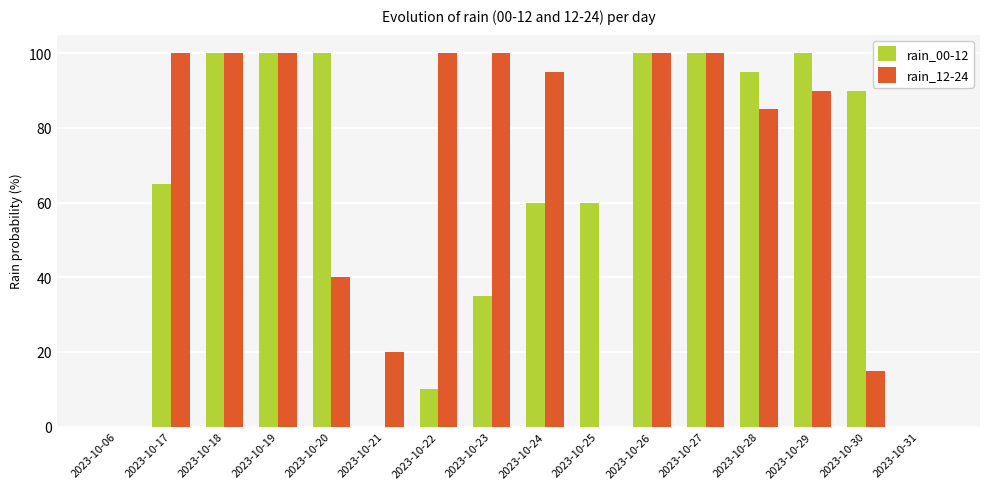

Between 2023-10-20 and 2023-10-26, which series saw the biggest shift?

rain_12-24